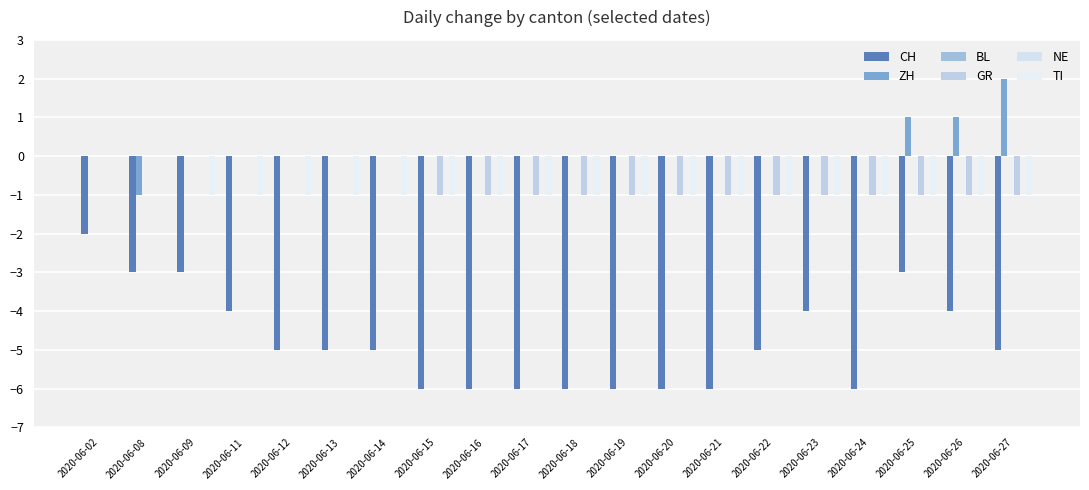

Is the value of ZH at 2020-06-25 greater than the value of TI at 2020-06-15?

Yes